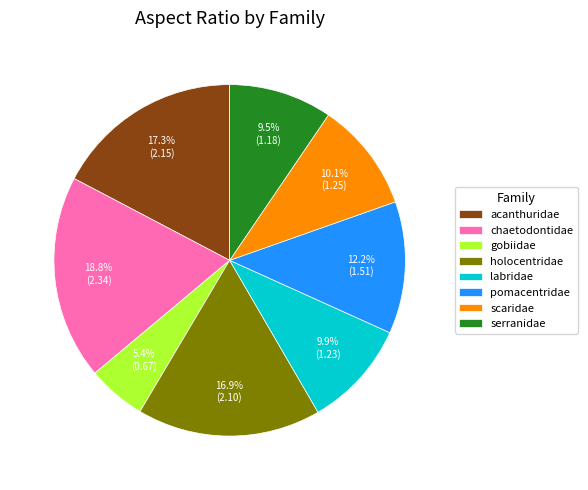

To the nearest percent, what portion does acanthuridae represent?

17%